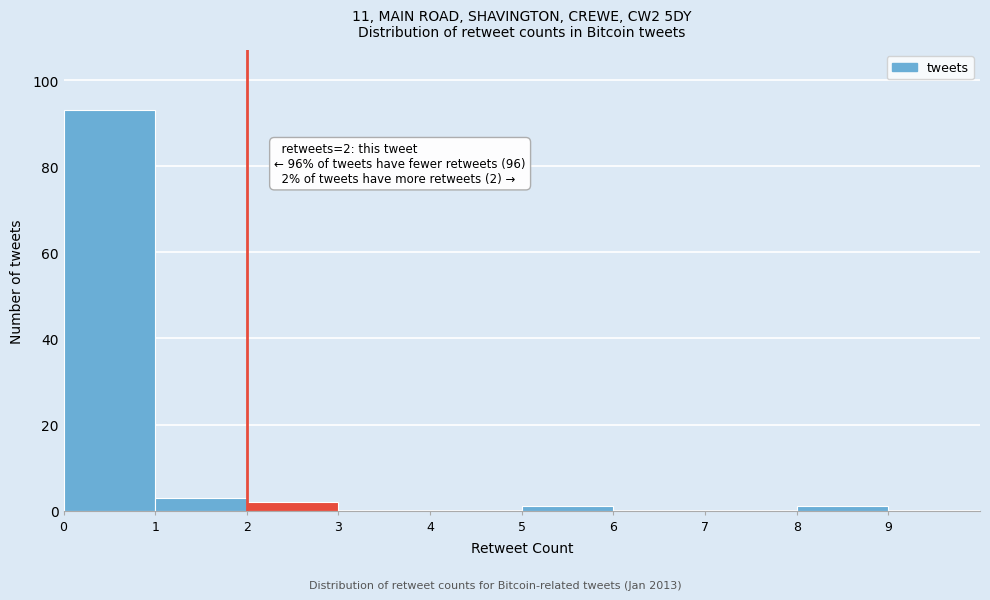

Over which range of the x-axis is the bar tallest?

0 to 1